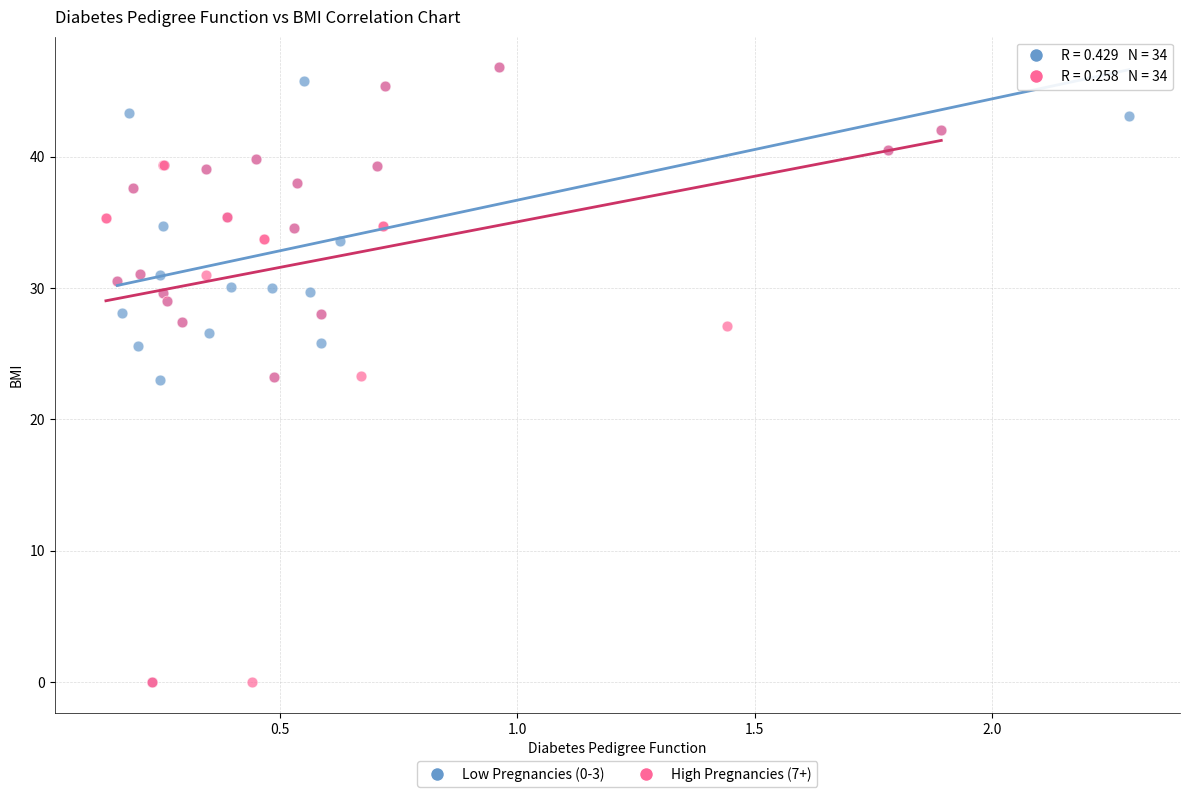

What are all the series names shown in the legend?

Low Pregnancies (0-3), High Pregnancies (7+)